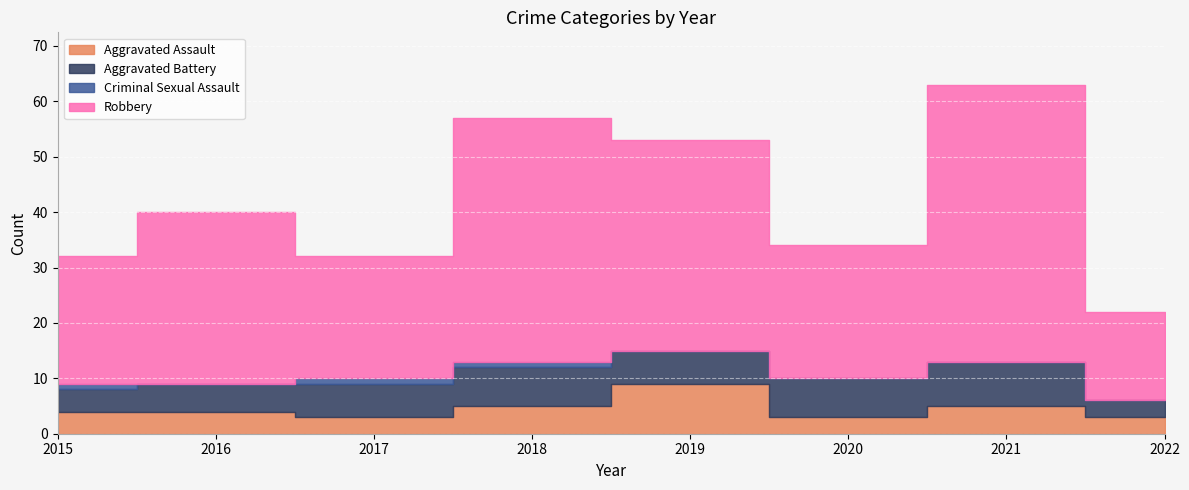

Reading right to left, extract all data points from this chart.

Aggravated Assault: 3	5	3	9	5	3	4	4
Aggravated Battery: 3	8	7	6	7	6	5	4
Criminal Sexual Assault: 0	0	0	0	1	1	0	1
Robbery: 16	50	24	38	44	22	31	23